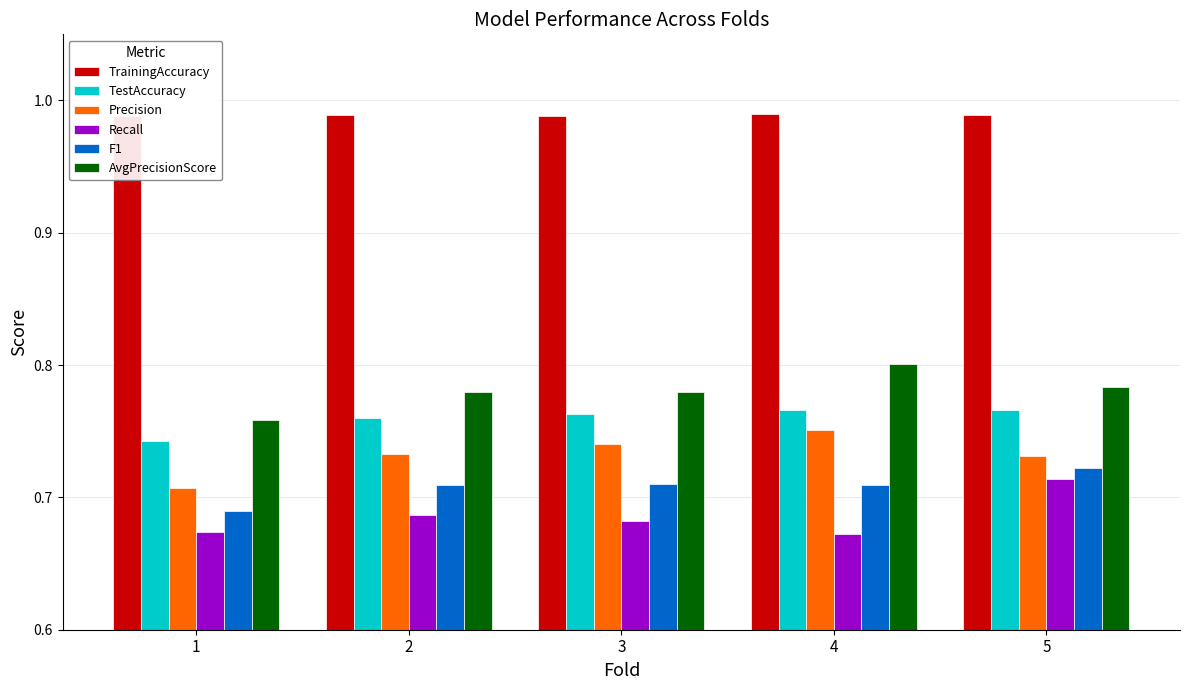

What is the spread (max minus min) of values at 4?

0.3